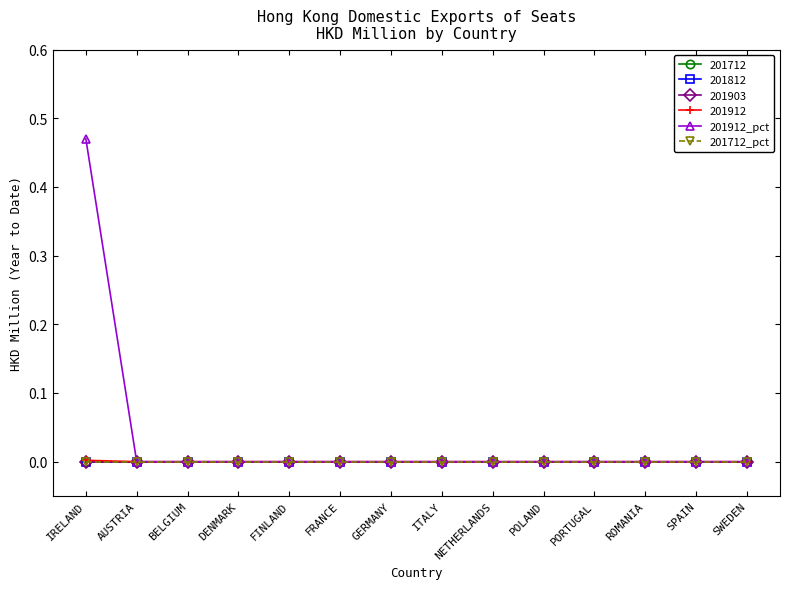

Where is 201712_pct nearest to the value 0?

IRELAND